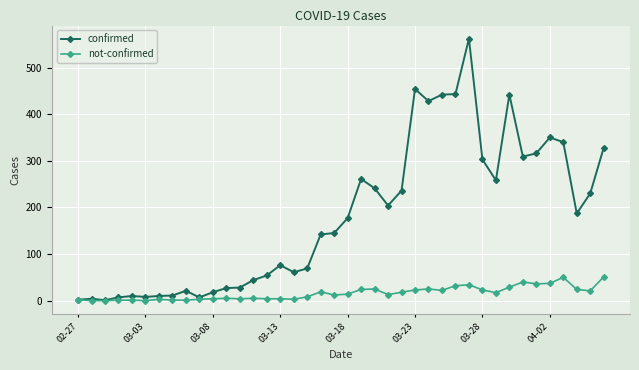

How many data points does each series have?

40